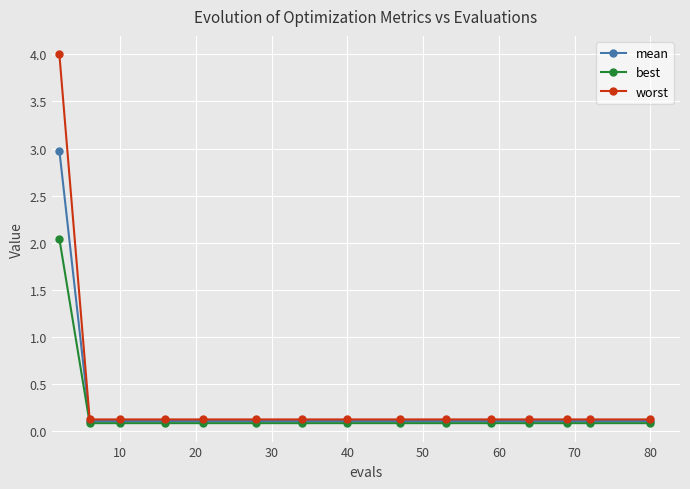

Count the number of data series in this chart.

3